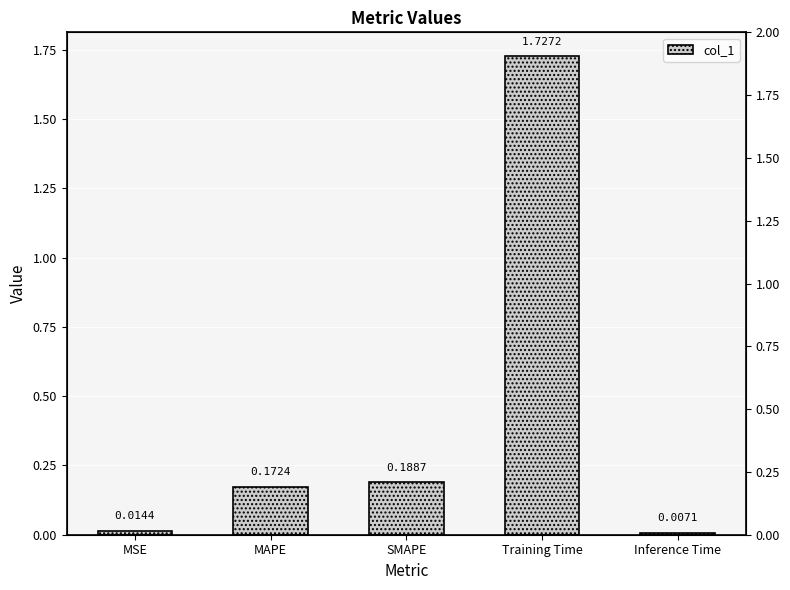

What is the maximum value shown in the chart?

1.7